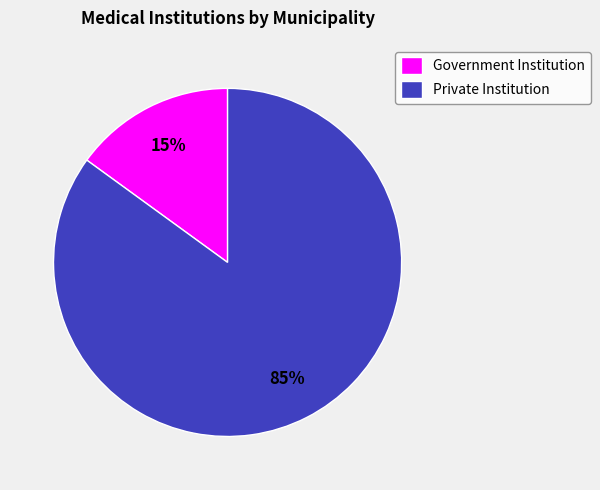

How many slices are in this pie chart?

2